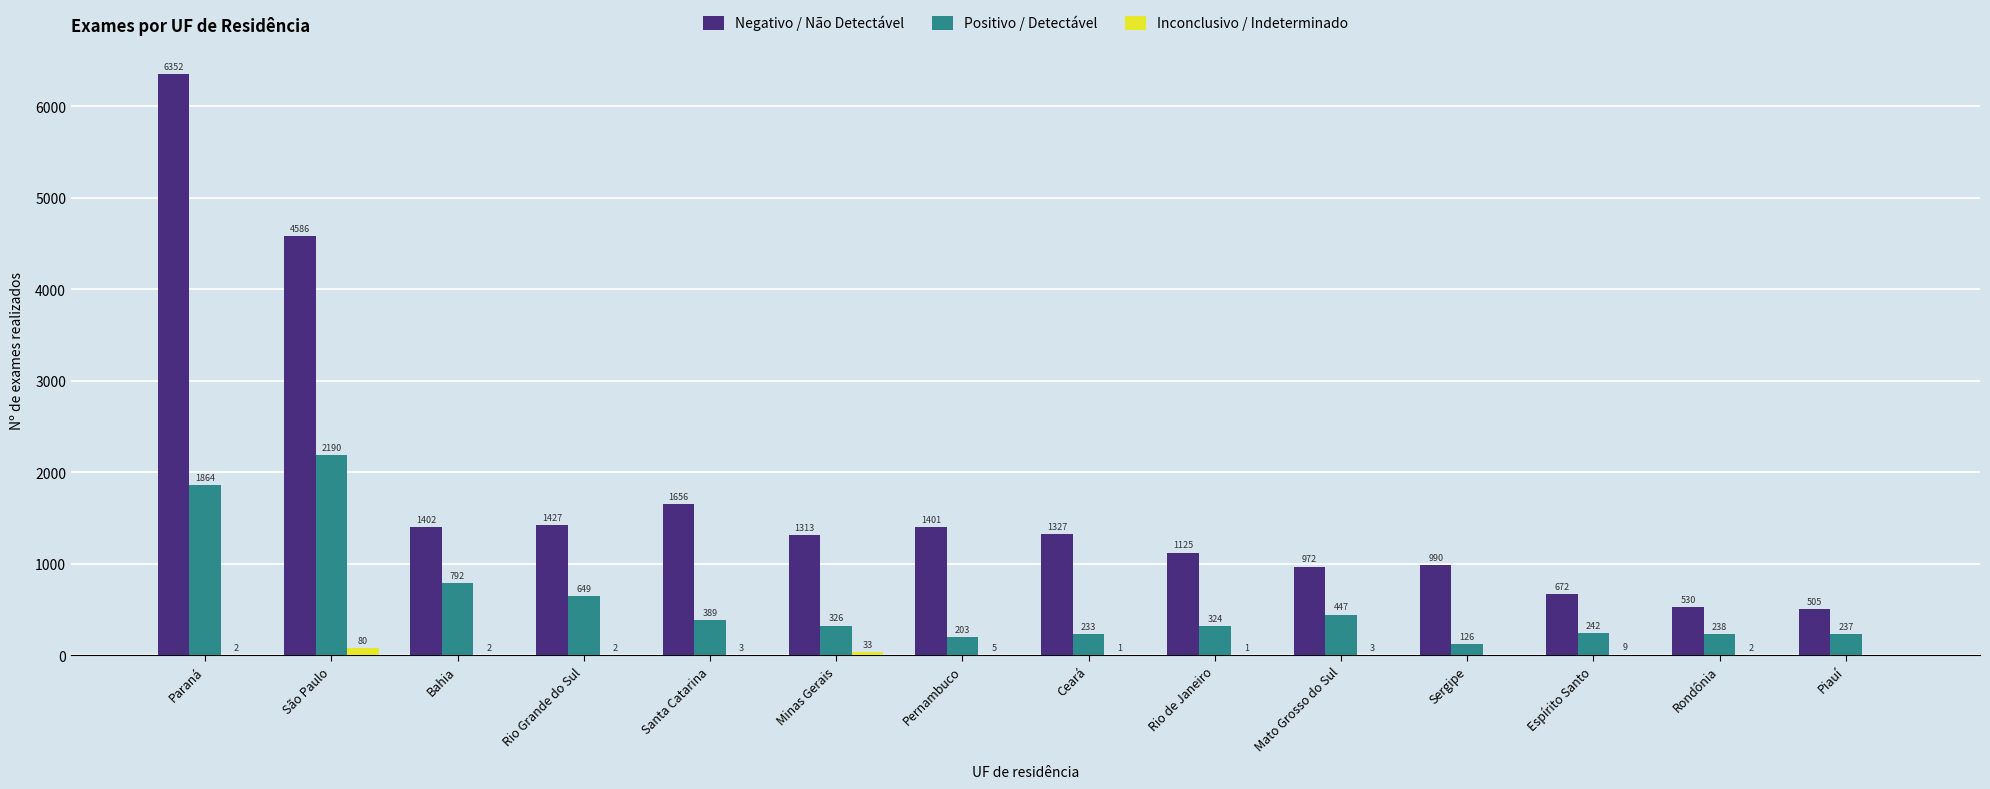

How many groups of bars are there?

14